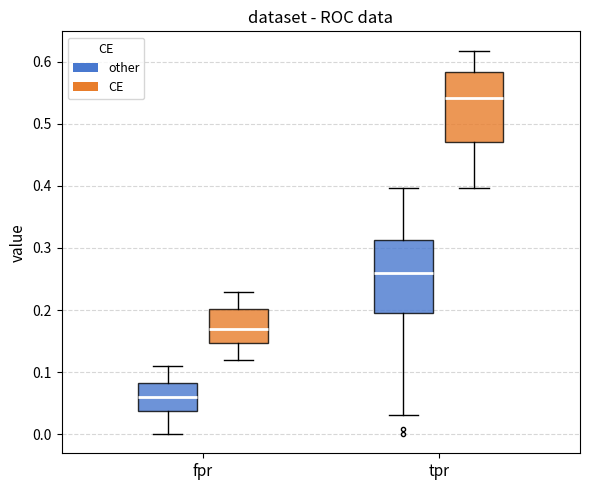

Reading left to right, transcribe this box plot: for each box, give where its median line is, the range the box spans, and where its two whiskers end, as read against the y-axis. The values are not printed on the chart, so give them approximately, as read against the axis.

fpr (other): median 0.06, box 0.04 to 0.08, whiskers 0.00 to 0.11
fpr (CE): median 0.17, box 0.15 to 0.20, whiskers 0.12 to 0.23
tpr (other): median 0.26, box 0.19 to 0.31, whiskers 0.03 to 0.40
tpr (CE): median 0.54, box 0.47 to 0.58, whiskers 0.40 to 0.62